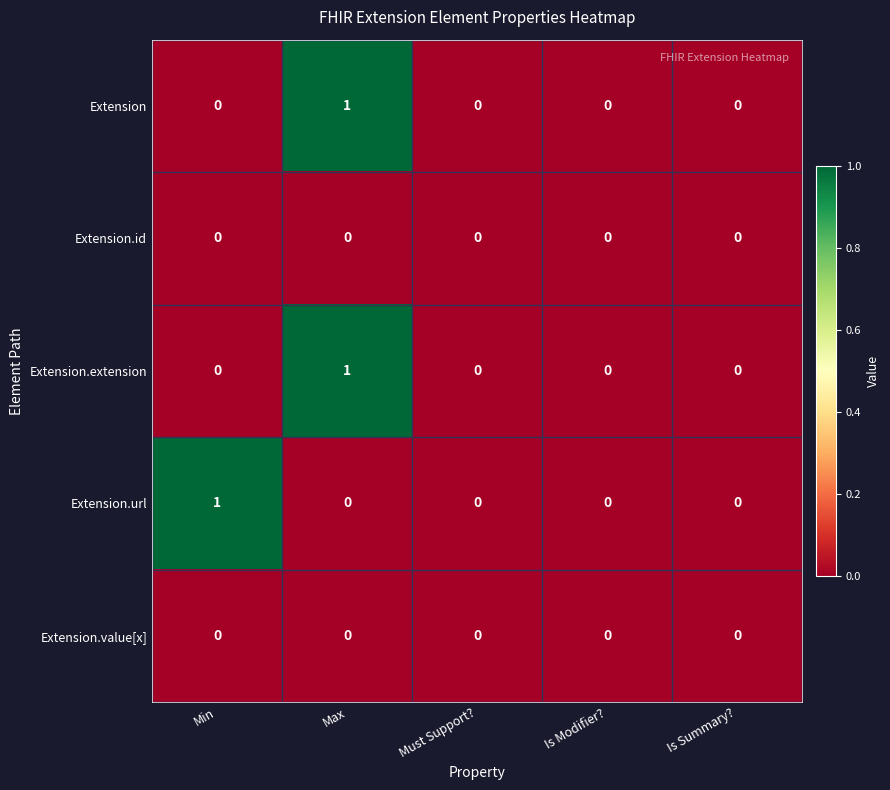

The Extension series shows 1 at Max. True or false?

True